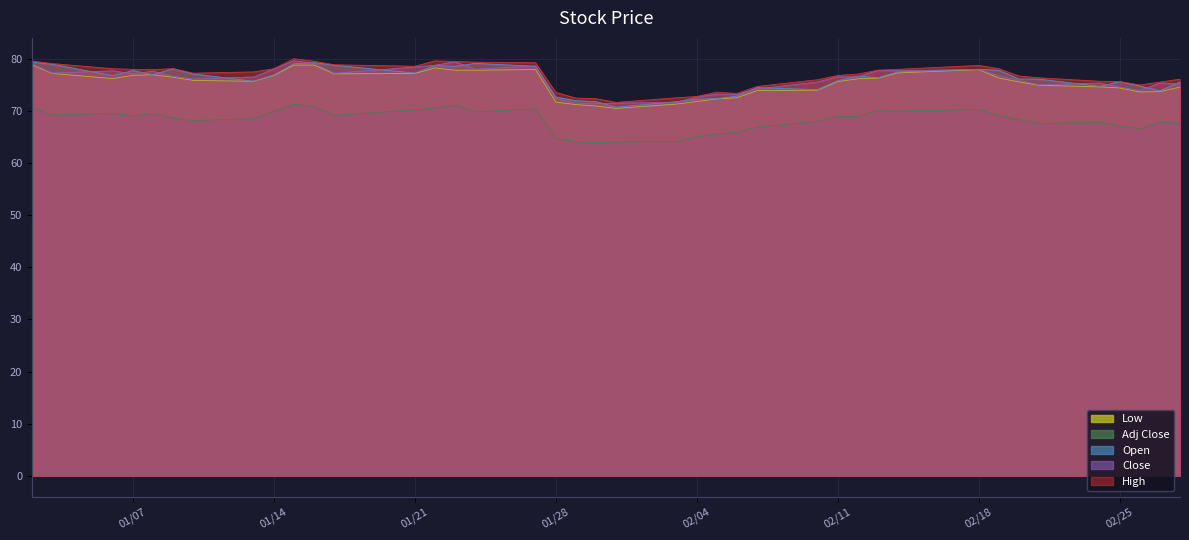

What is the total value across all series at 2014-02-19?

378.2